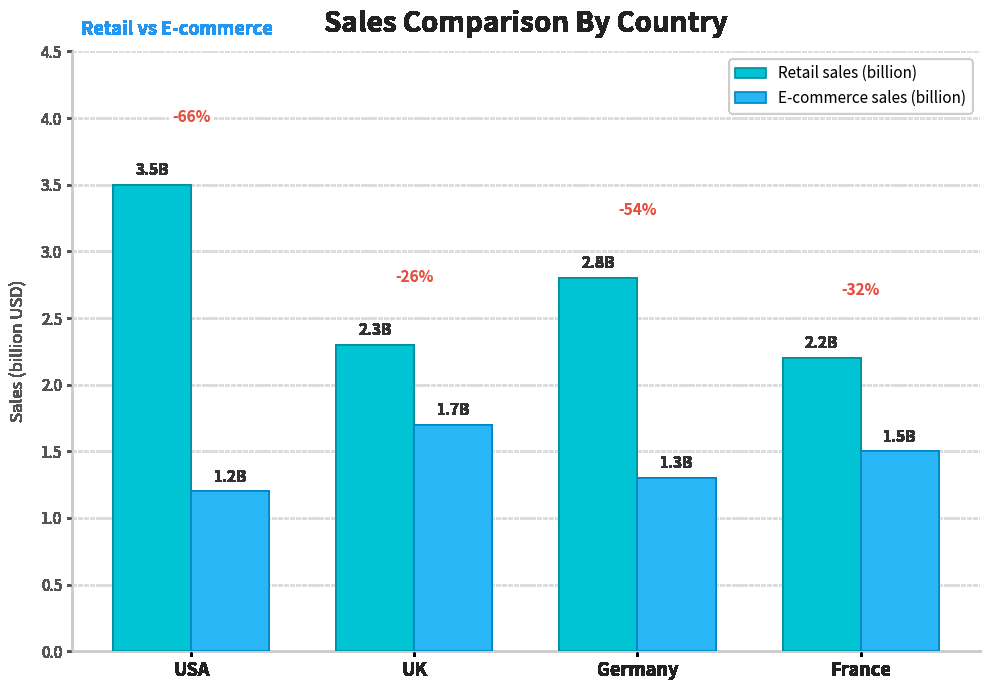

Rank the categories by Retail sales (billion) value from highest to lowest.

USA, Germany, UK, France